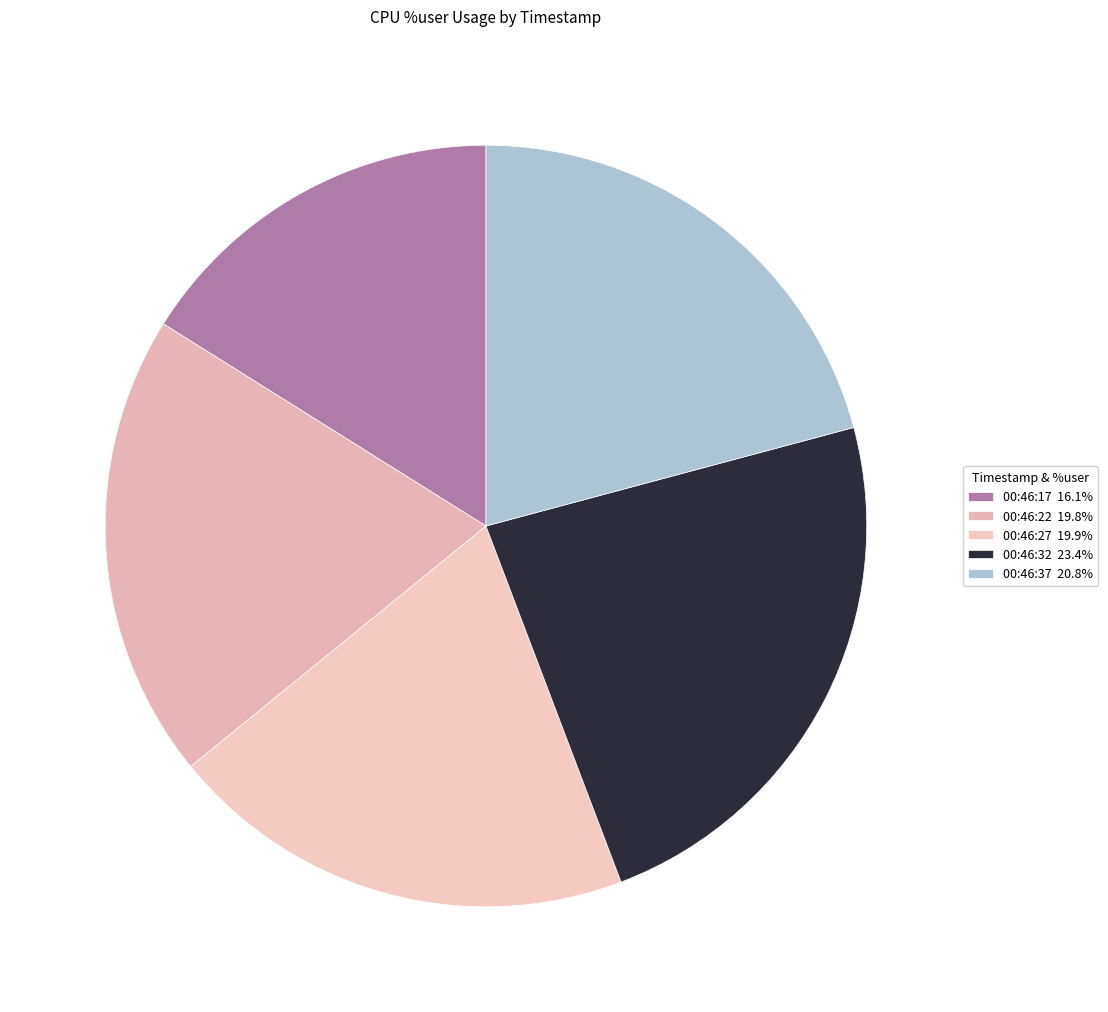

How many segments does this pie chart have?

5